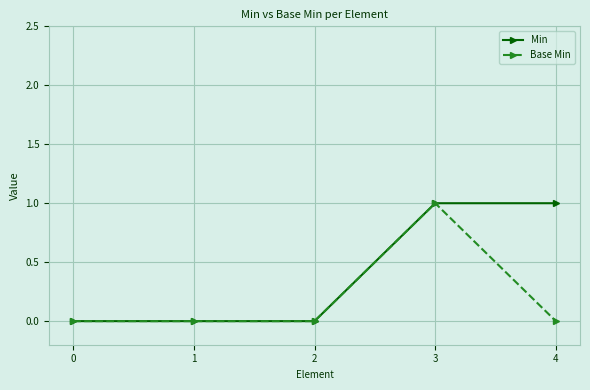

Rank the series by their average value, from highest to lowest.

Min, Base Min